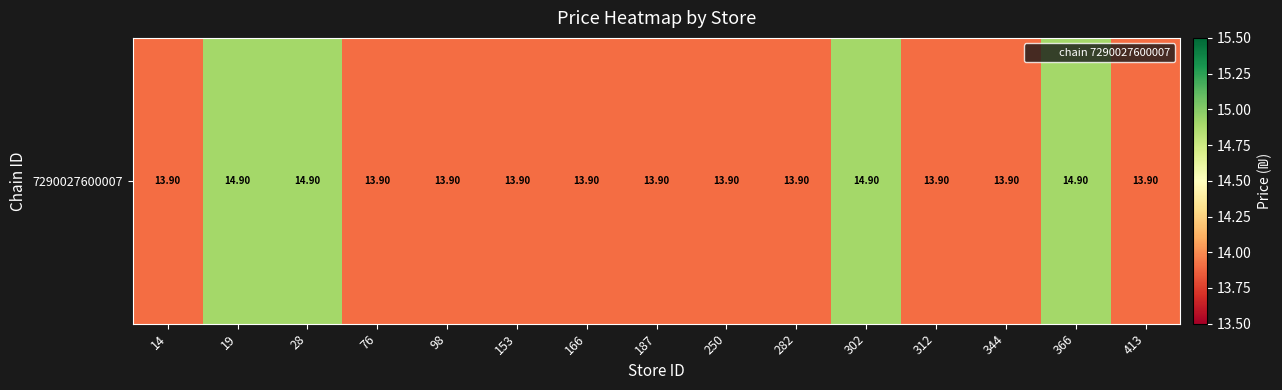

Rank the categories by value from highest to lowest.

19, 28, 302, 366, 14, 76, 98, 153, 166, 187, 250, 282, 312, 344, 413